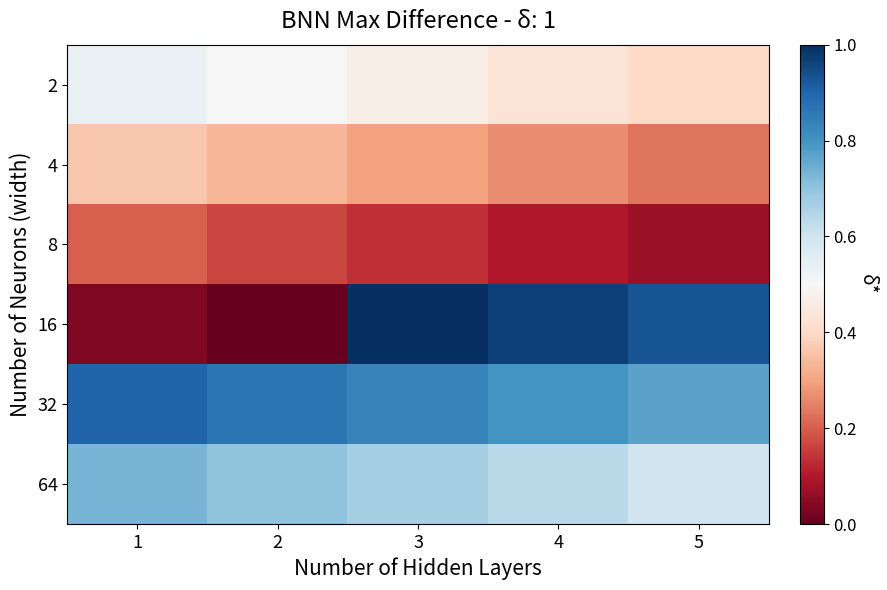

Rank the series at 1 from lowest to highest value.

16, 8, 4, 2, 64, 32